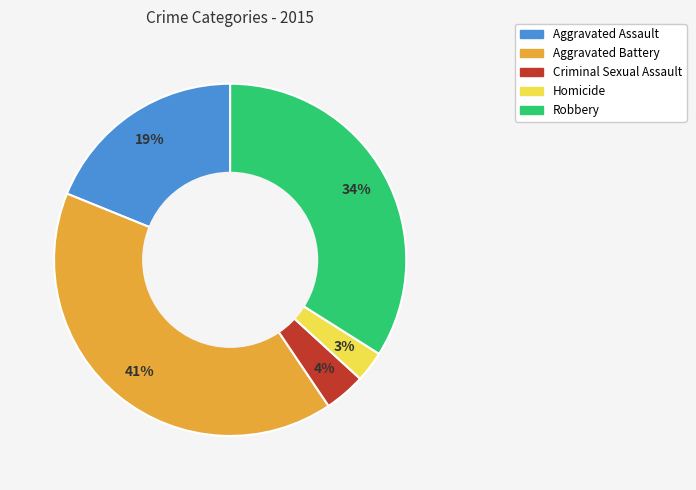

To the nearest percent, what portion does Aggravated Assault represent?

19%